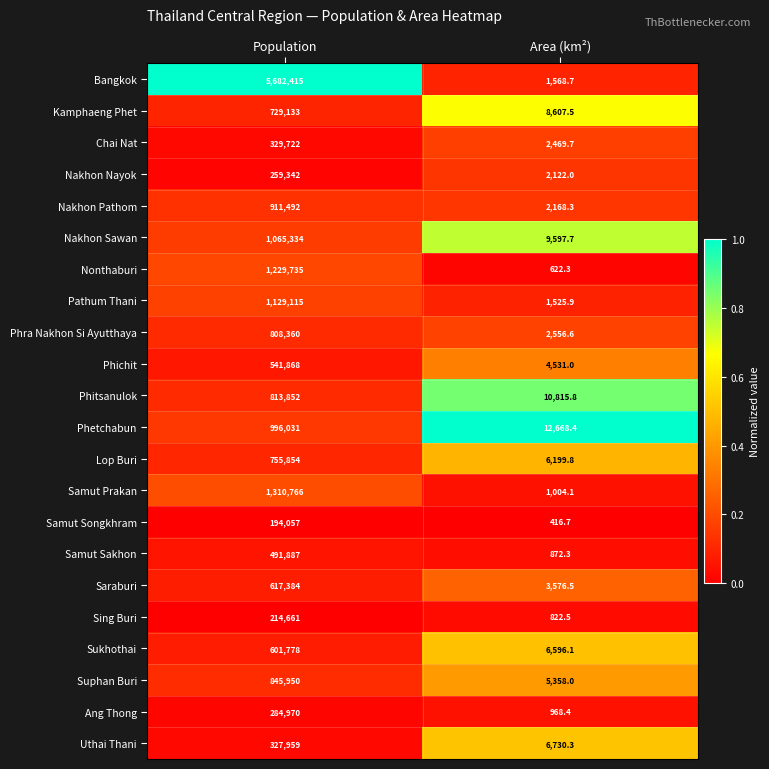

At which category is the sum across all series the highest?

Population